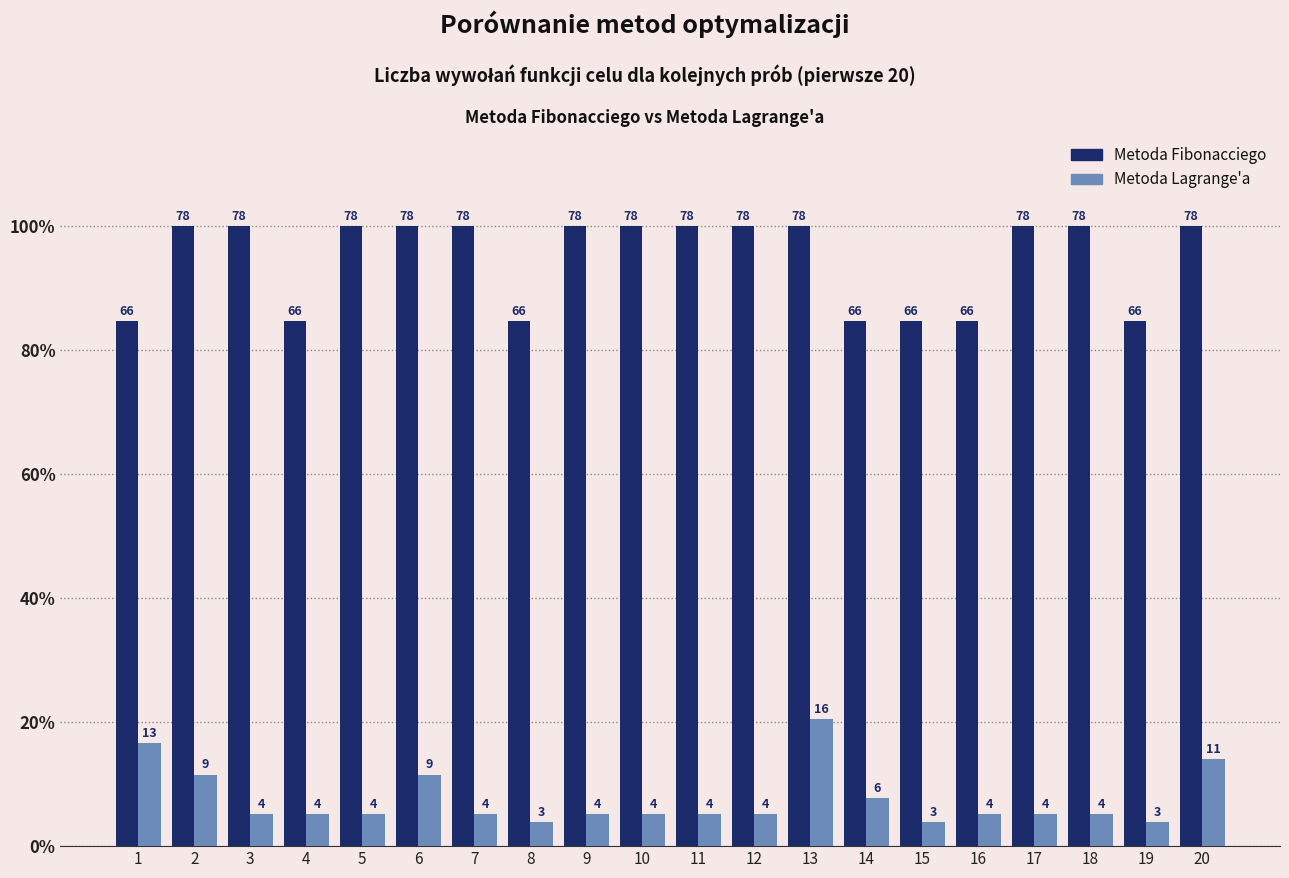

Does the chart contain any negative values?

No